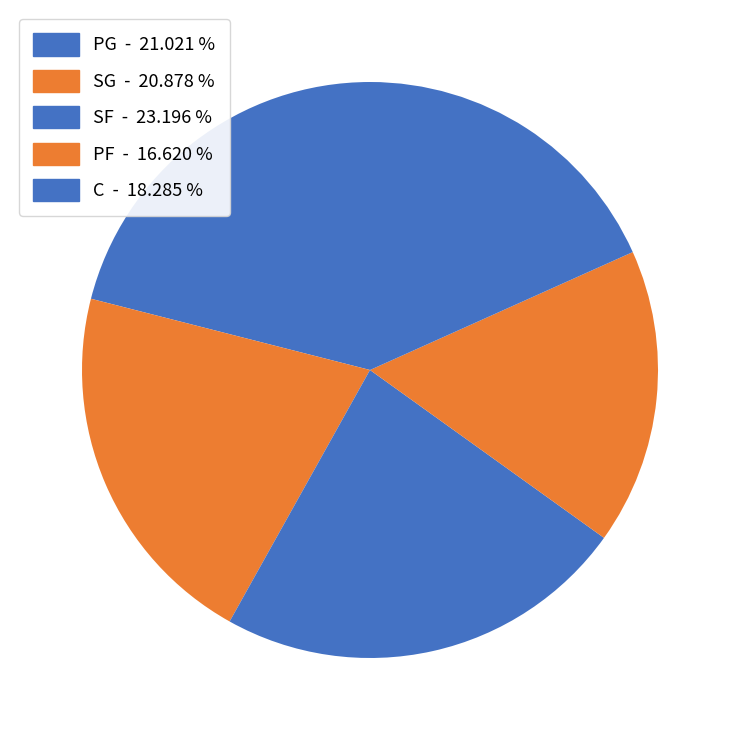

How many segments does this pie chart have?

5